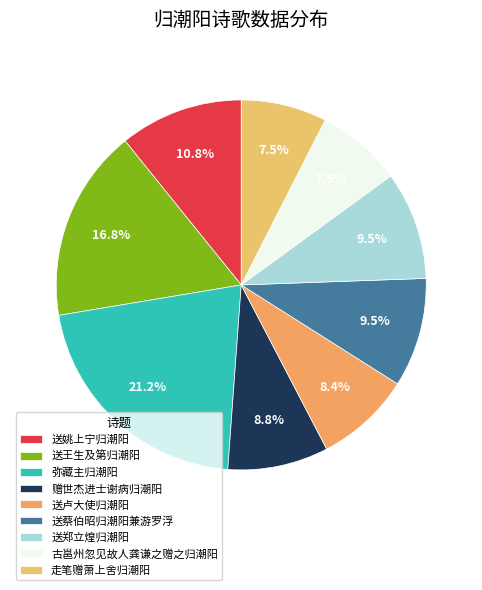

How many segments does this pie chart have?

9